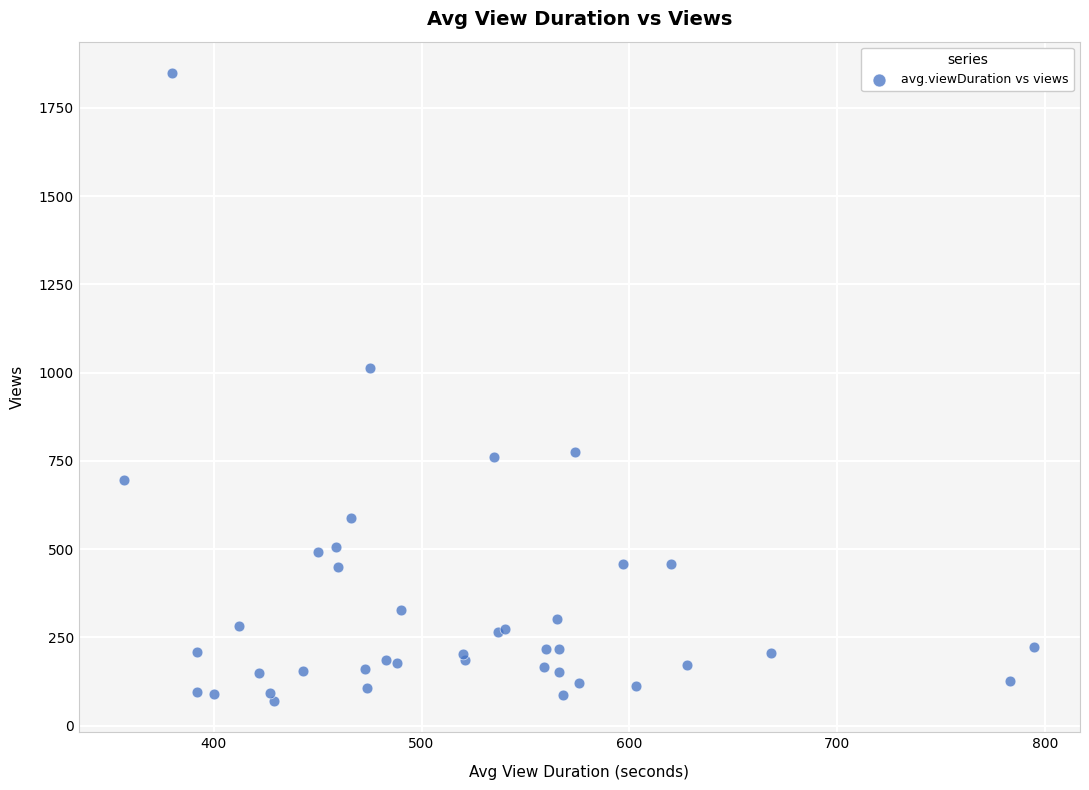

What Y value in the scatter plot is closest to 959?

1012